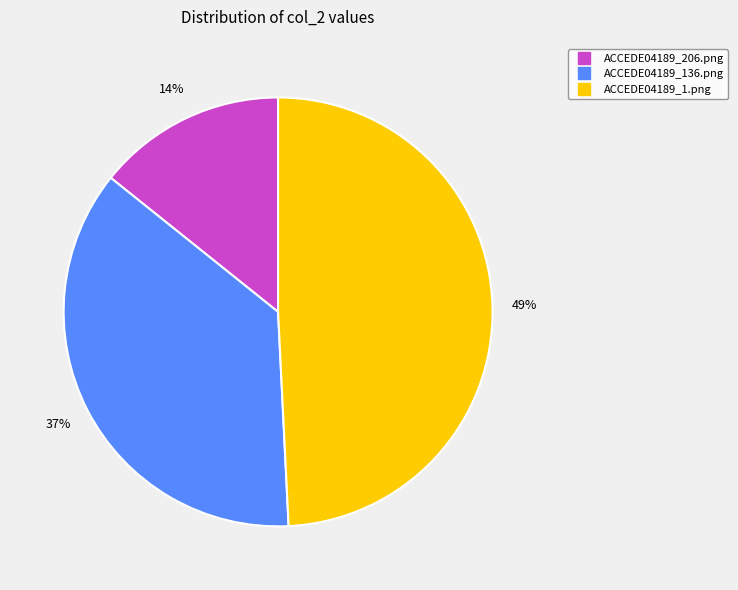

Is the sum of ACCEDE04189_136.png and ACCEDE04189_206.png greater than half?

Yes